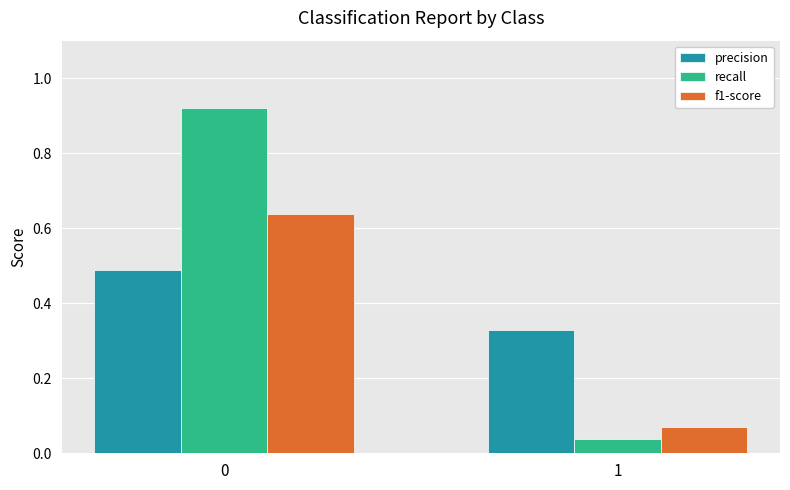

What is the average value of the precision series?

0.4